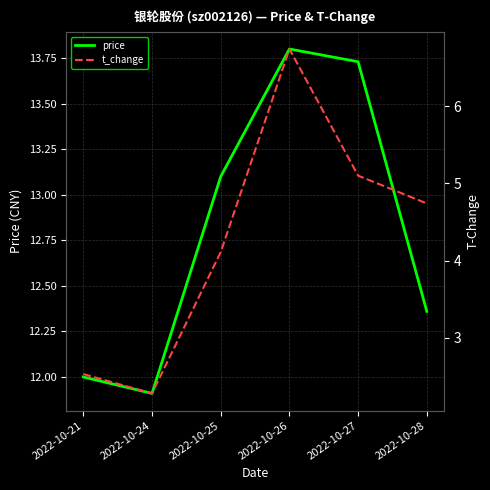

What is the sum of the t_change values at 2022-10-21 and 2022-10-25?

6.6